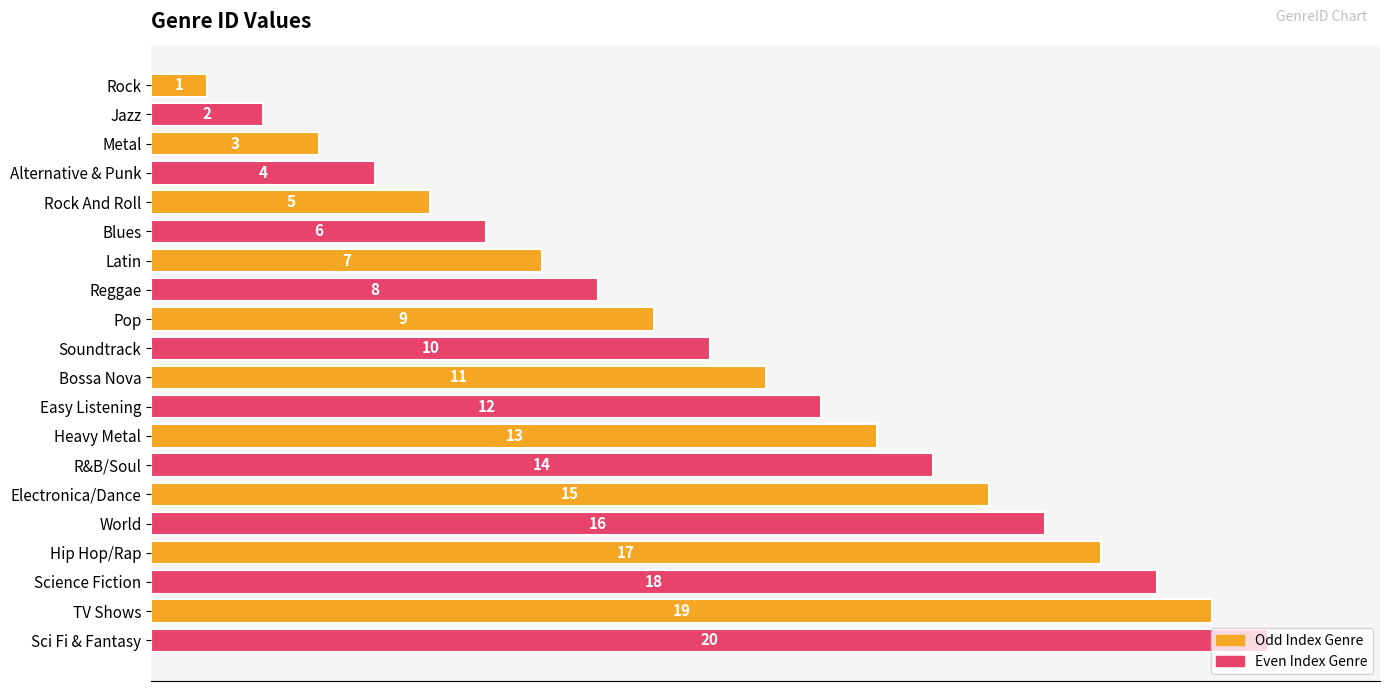

Rank the categories by value from highest to lowest.

Sci Fi & Fantasy, TV Shows, Science Fiction, Hip Hop/Rap, World, Electronica/Dance, R&B/Soul, Heavy Metal, Easy Listening, Bossa Nova, Soundtrack, Pop, Reggae, Latin, Blues, Rock And Roll, Alternative & Punk, Metal, Jazz, Rock